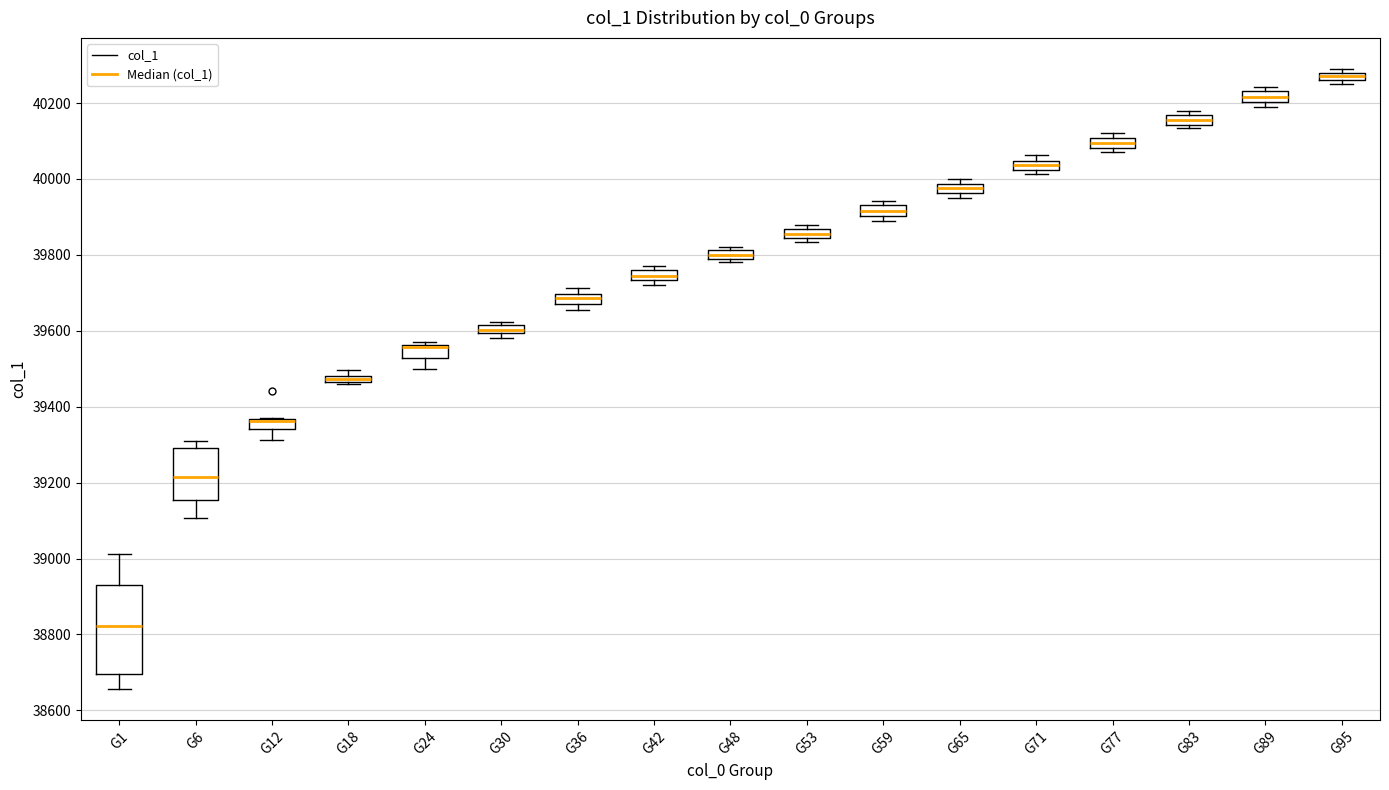

Which box is the tallest, from its lower edge to its upper edge?

G1